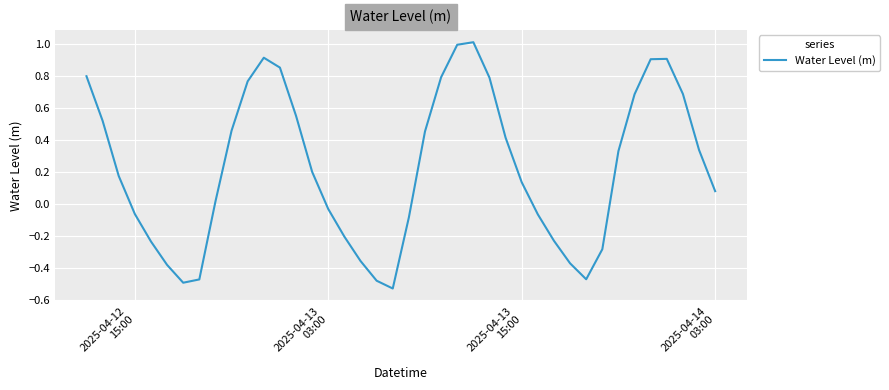

What is the difference between the maximum and minimum values?

1.5